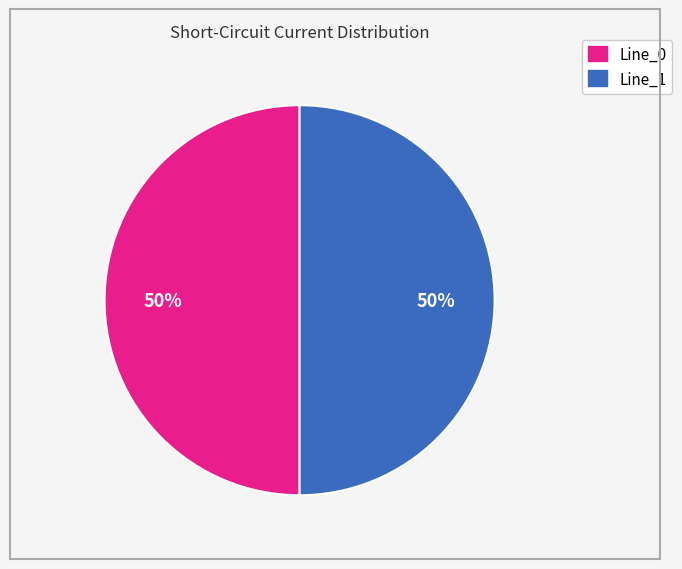

To the nearest percent, what is the average slice percentage?

50%